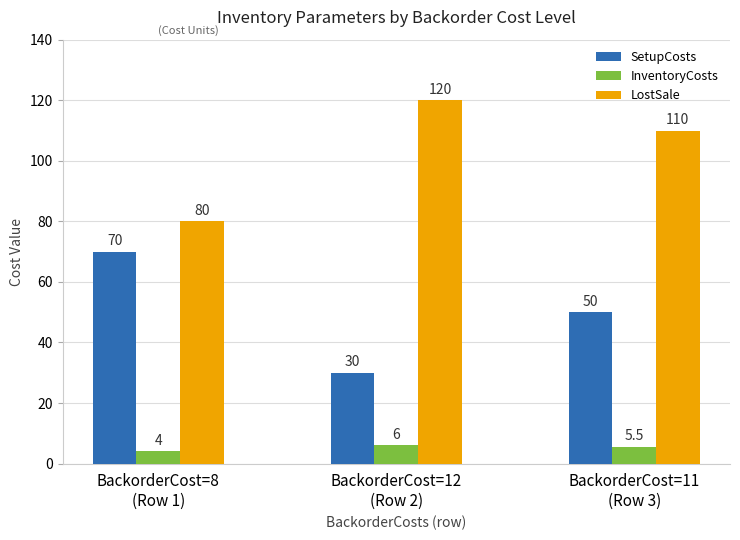

What is the difference between the highest and lowest values at BackorderCost=12
(Row 2)?

114.0